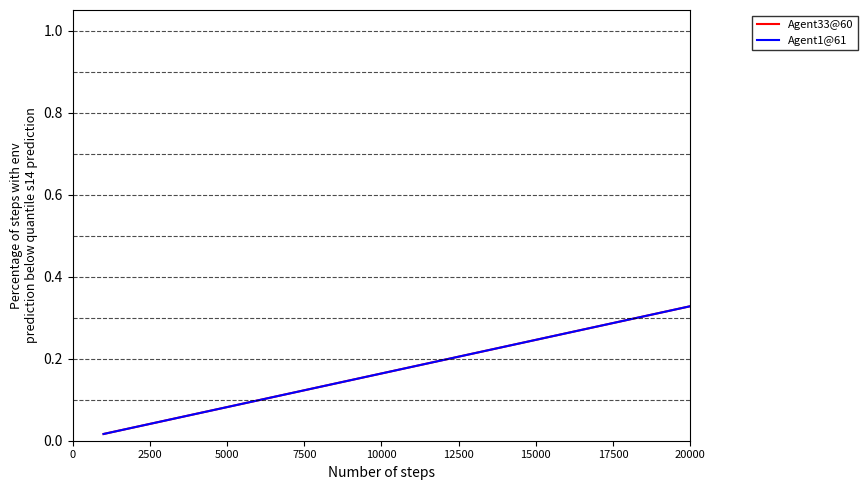

True or false: Agent1@61 has more than 0 points higher than both neighbors.

False